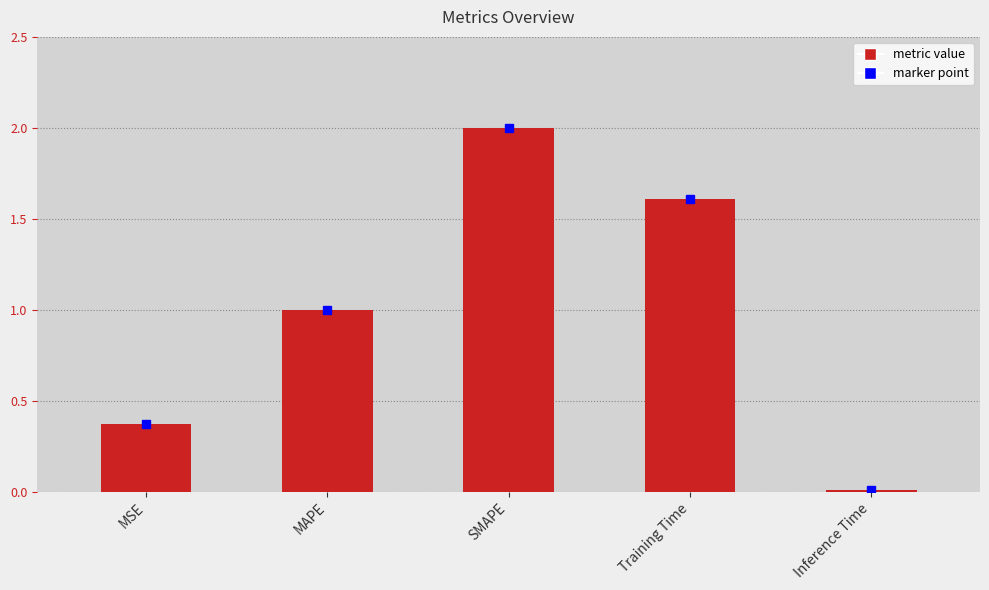

What is the label of the 1st bar from the left?

MSE